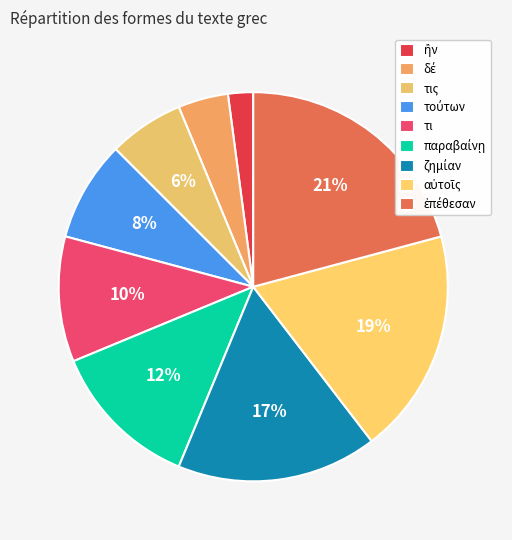

The παραβαίνῃ slice represents 26% of the pie. True or false?

False